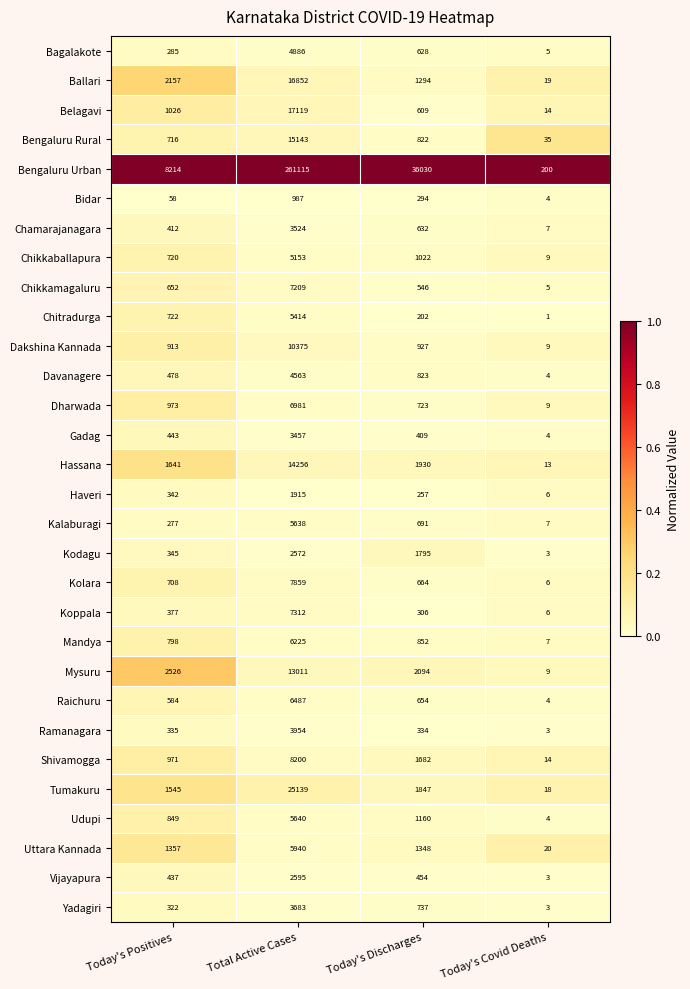

Which series changed the most between Total Active Cases and Today's Discharges?

Bengaluru Urban